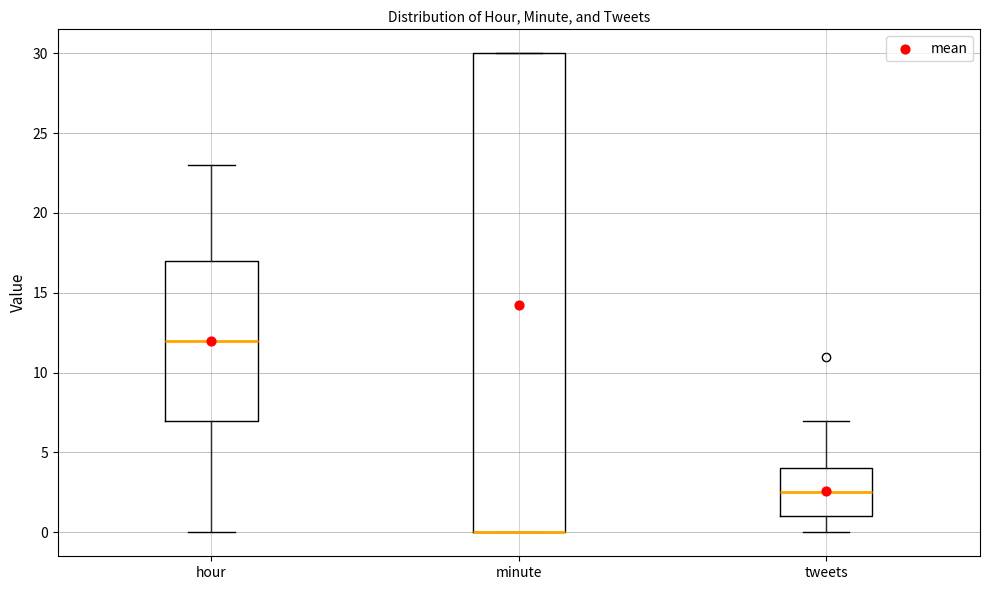

Reading left to right, transcribe this box plot: for each box, give where its median line is, the range the box spans, and where its two whiskers end, as read against the y-axis. The values are not printed on the chart, so give them approximately, as read against the axis.

hour: median 12.0, box 7.0 to 17.0, whiskers 0.0 to 23.0
minute: median 0.0 (drawn on the box's lower edge), box 0.0 to 30.0, whiskers 0.0 to 30.0
tweets: median 2.5, box 1.0 to 4.0, whiskers 0.0 to 7.0